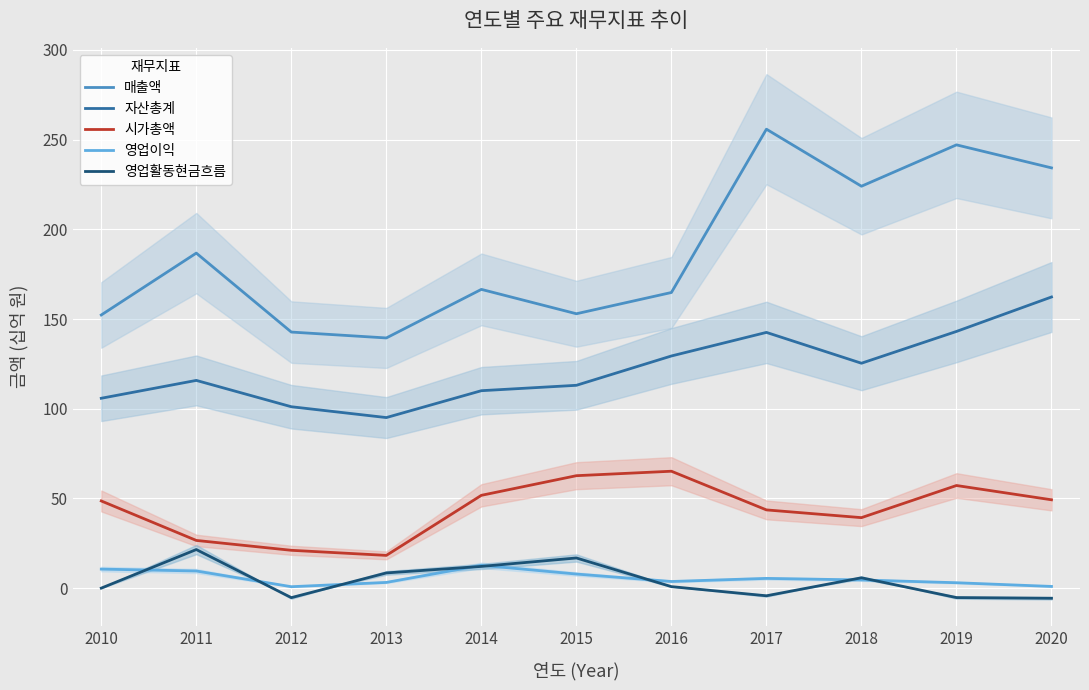

Reading left to right, list all the values displayed in this chart.

매출액: 2010=152.3	2011=186.8	2012=142.8	2013=139.5	2014=166.6	2015=153.0	2016=164.8	2017=255.9	2018=224.1	2019=247.1	2020=234.3
자산총계: 2010=105.9	2011=115.8	2012=101.1	2013=95.1	2014=110.1	2015=113.1	2016=129.4	2017=142.6	2018=125.4	2019=143.1	2020=162.3
시가총액: 2010=48.6	2011=26.6	2012=21.1	2013=18.3	2014=51.8	2015=62.7	2016=65.2	2017=43.6	2018=39.3	2019=57.2	2020=49.3
영업이익: 2010=10.6	2011=9.6	2012=0.8	2013=3.2	2014=12.8	2015=7.9	2016=3.7	2017=5.5	2018=4.6	2019=3.0	2020=1.0
영업활동현금흐름: 2010=0.0	2011=21.5	2012=-5.3	2013=8.5	2014=12.1	2015=16.8	2016=0.9	2017=-4.2	2018=5.8	2019=-5.2	2020=-5.6